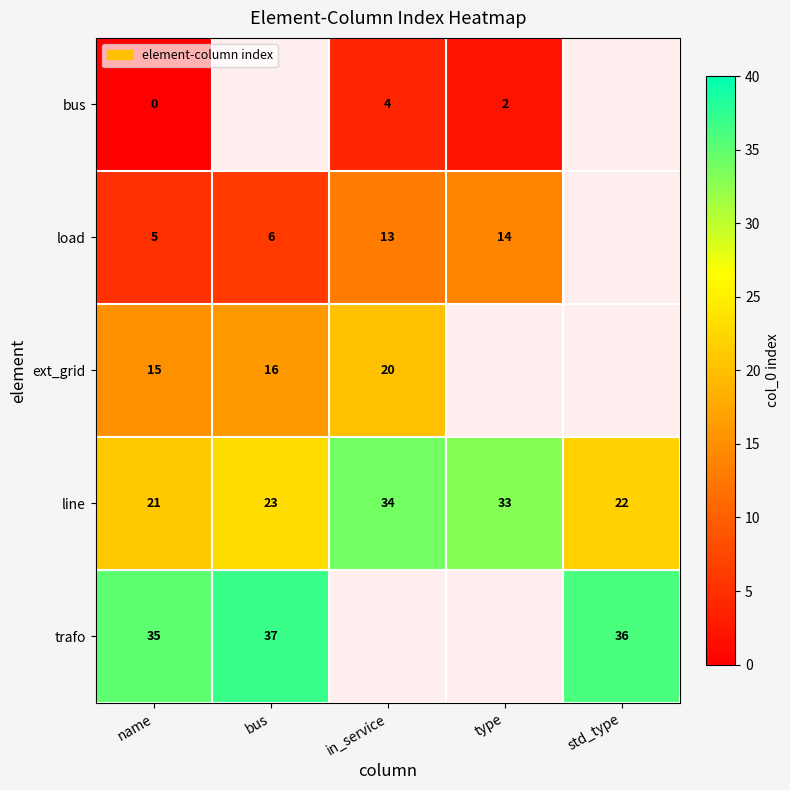

Where is line nearest to the value 27?

bus